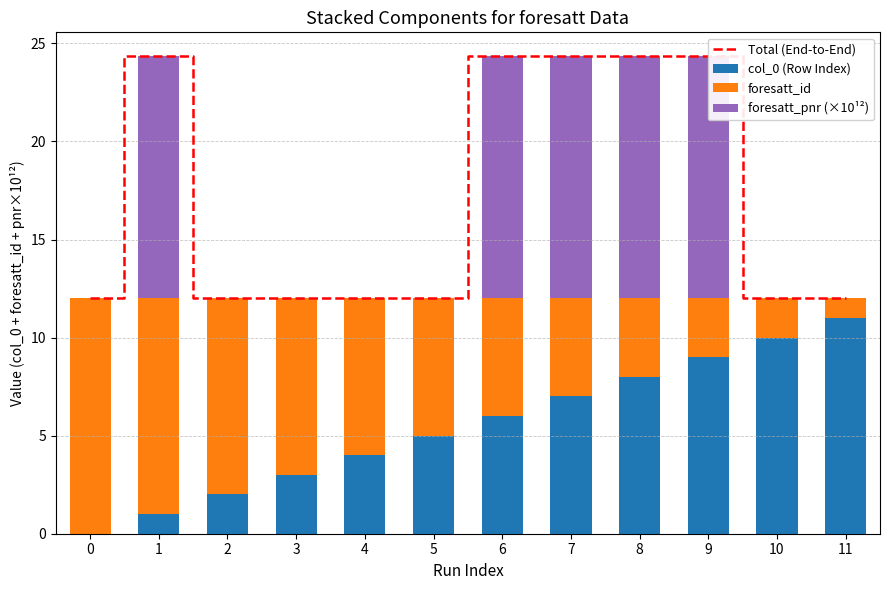

Which series has the largest total across all categories?

Total (End-to-End)